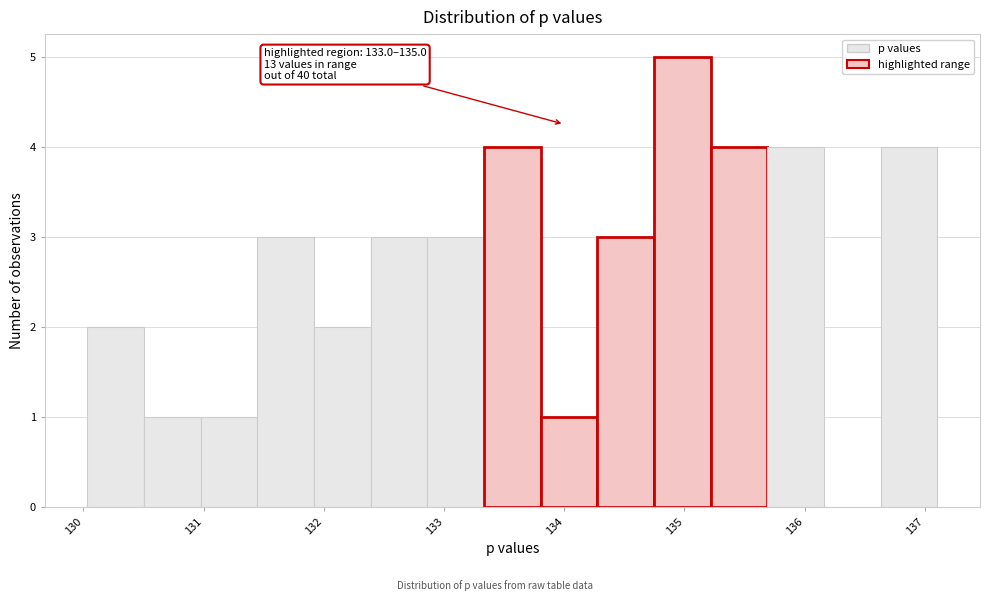

Which range on the x-axis has the tallest bar?

134.7 to 135.2